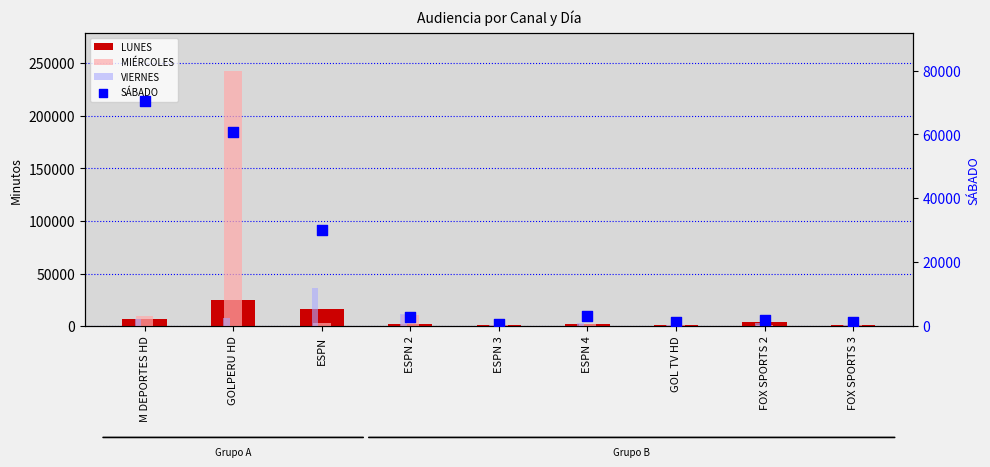

At which category is the sum across all series the highest?

GOLPERU HD